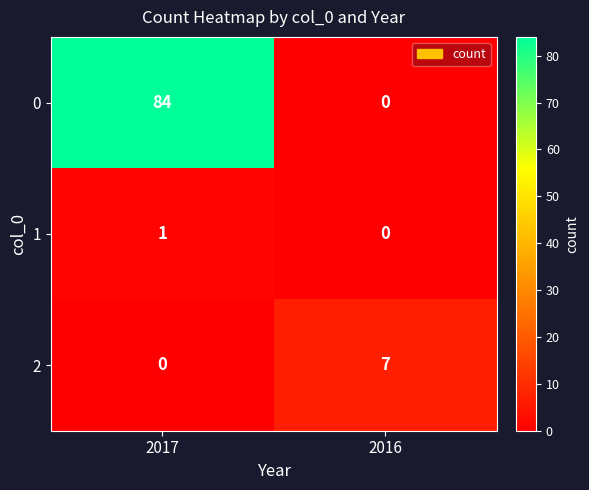

Is it true that 2 equals -2 at 2017?

False